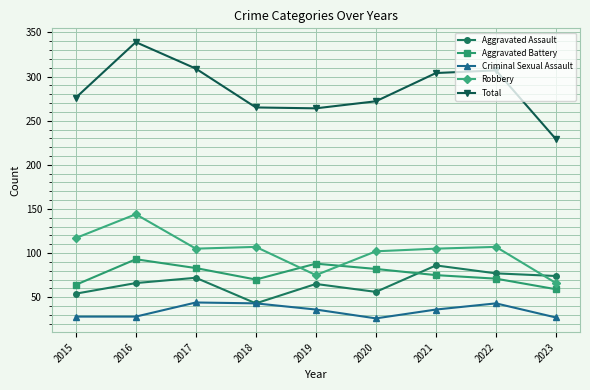

Is the value of Robbery at 2015 greater than the value of Aggravated Battery at 2020?

Yes